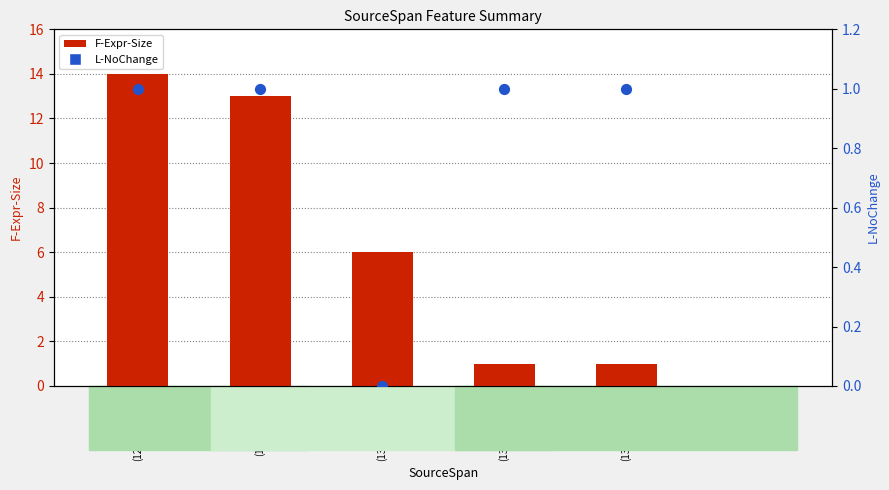

Which series reaches the maximum Y coordinate?

F-Expr-Size